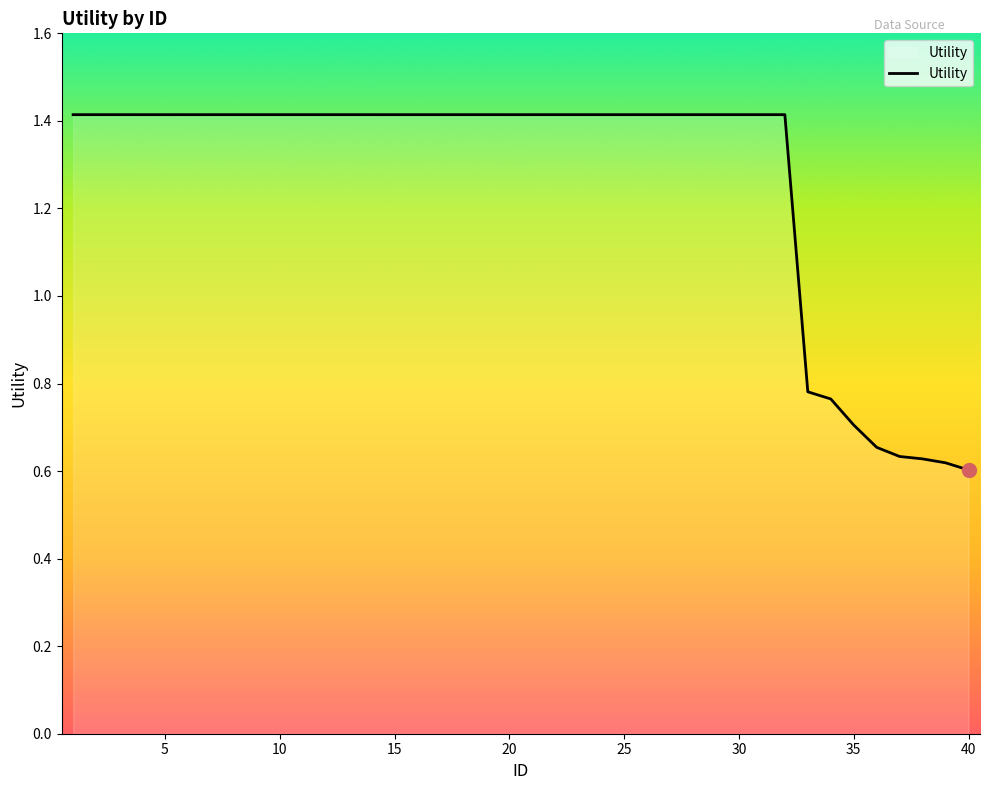

What is the greatest value displayed?

1.4